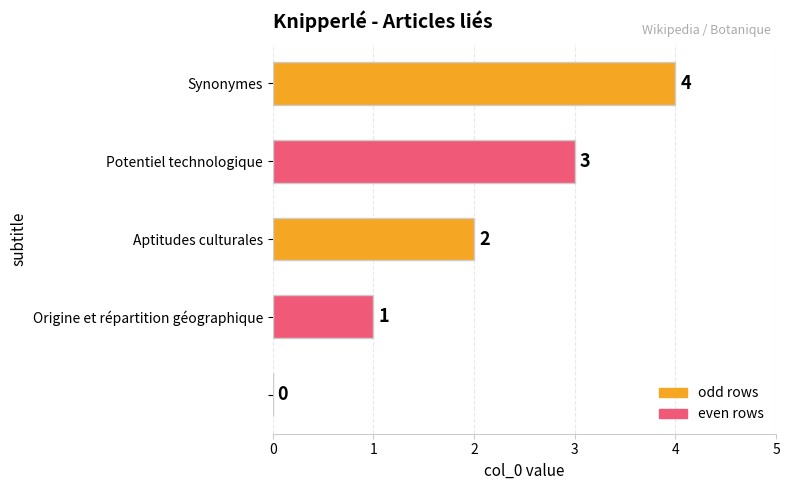

What is the greatest value displayed?

4